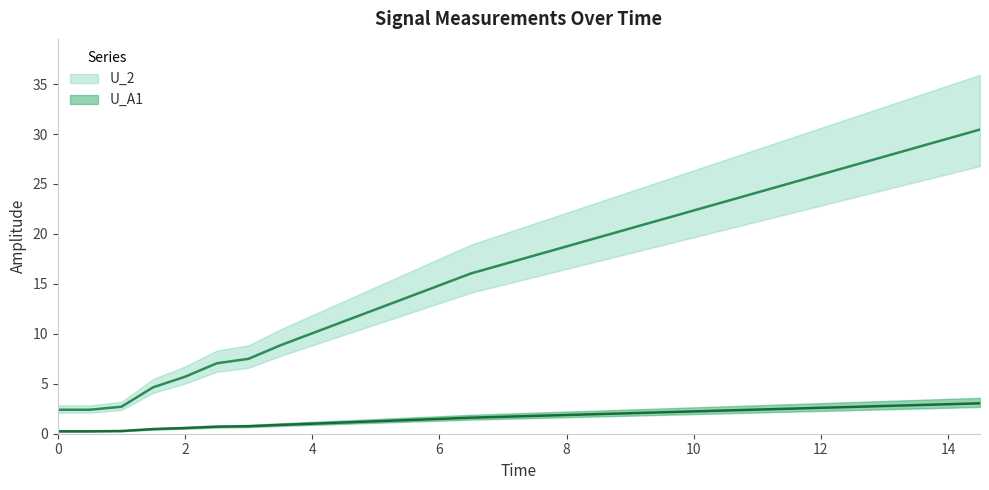

Does the chart have visible grid lines?

No